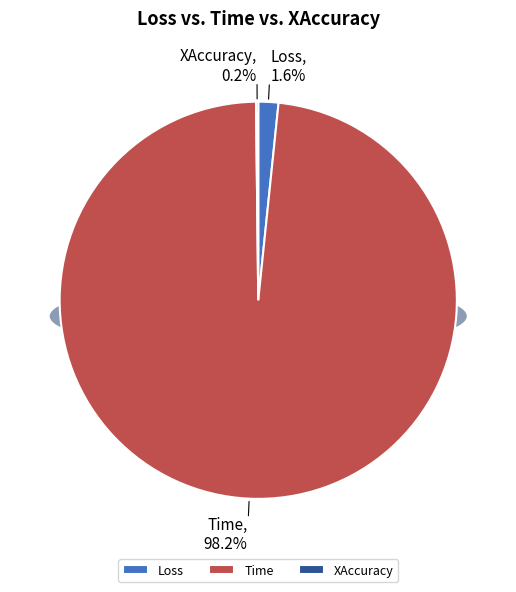

Is there any slice that represents more than half of the pie?

Yes